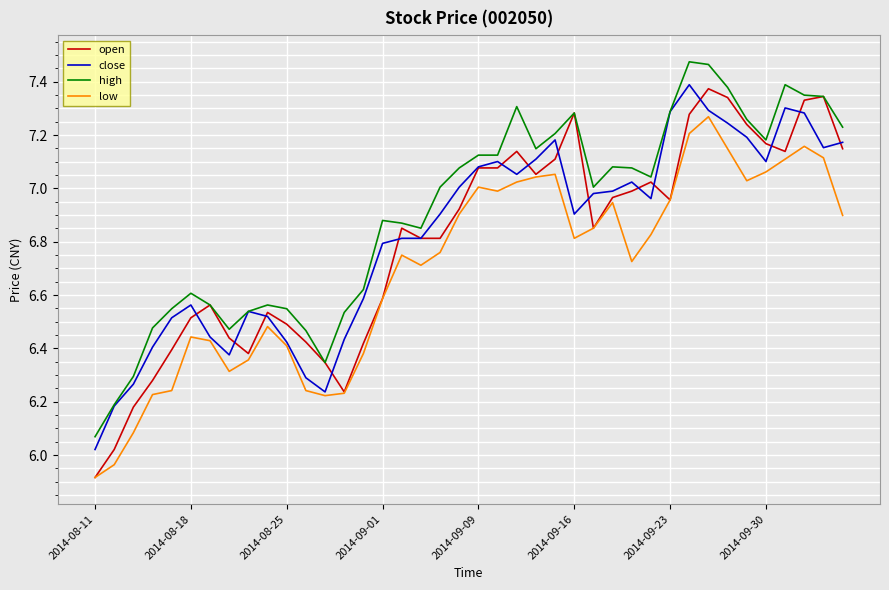

True or false: low and high intersect in this chart.

False